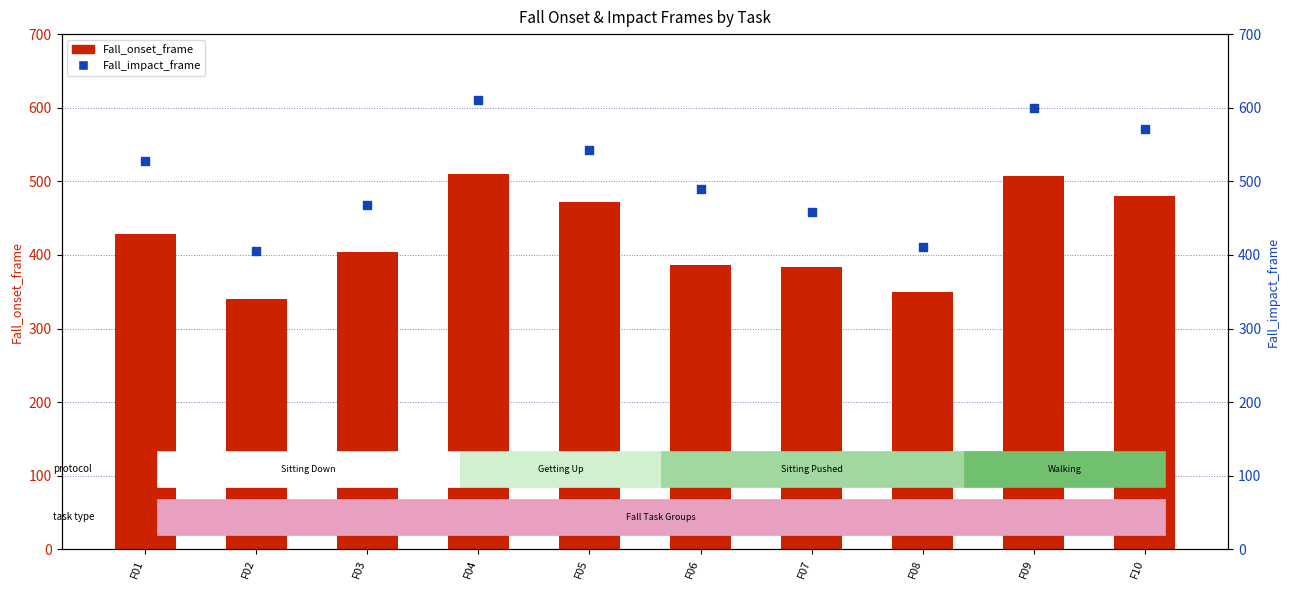

What are all the series names shown in the legend?

Fall_onset_frame, Fall_impact_frame